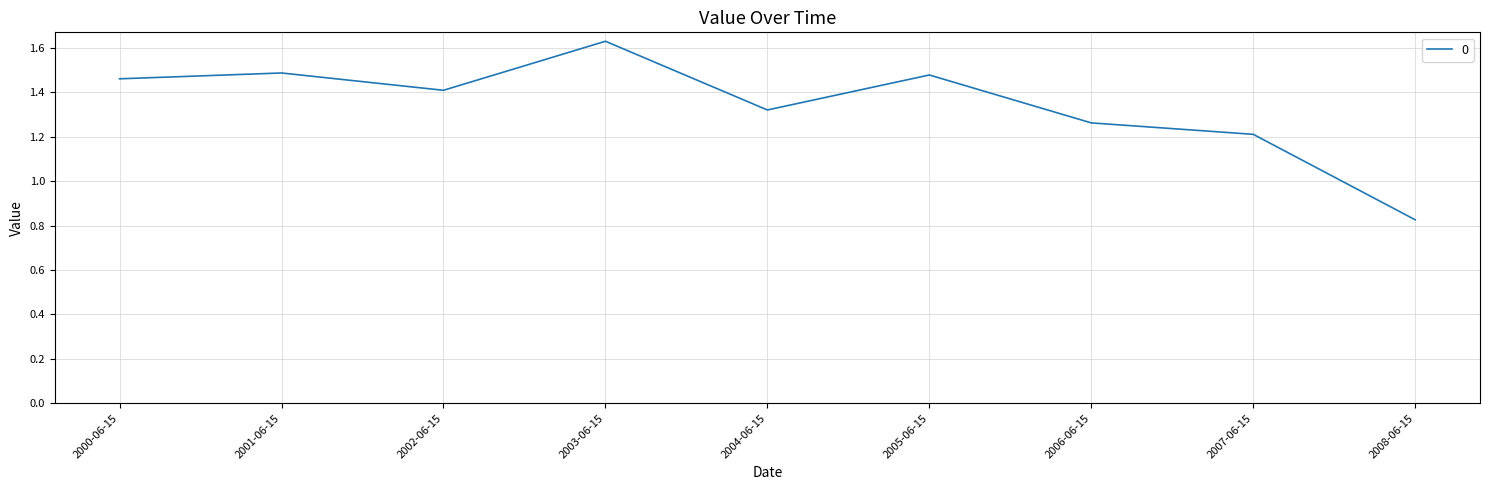

Is it true that the value at 2005-06-15 is 0.5?

False